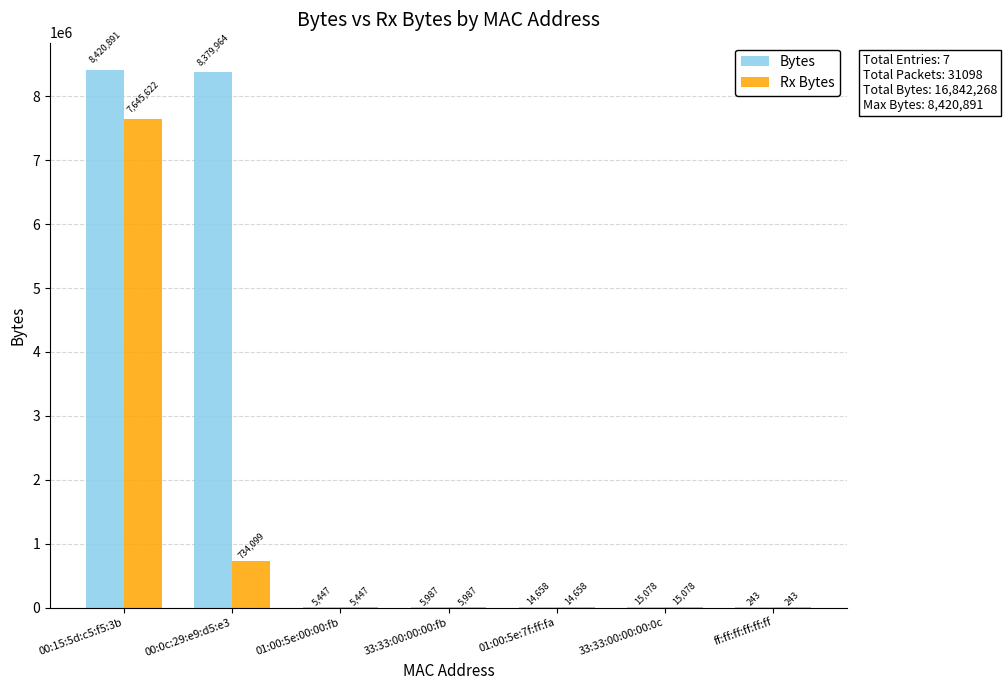

What value does the Bytes series have at 00:0c:29:e9:d5:e3, to the nearest 50?

8379950